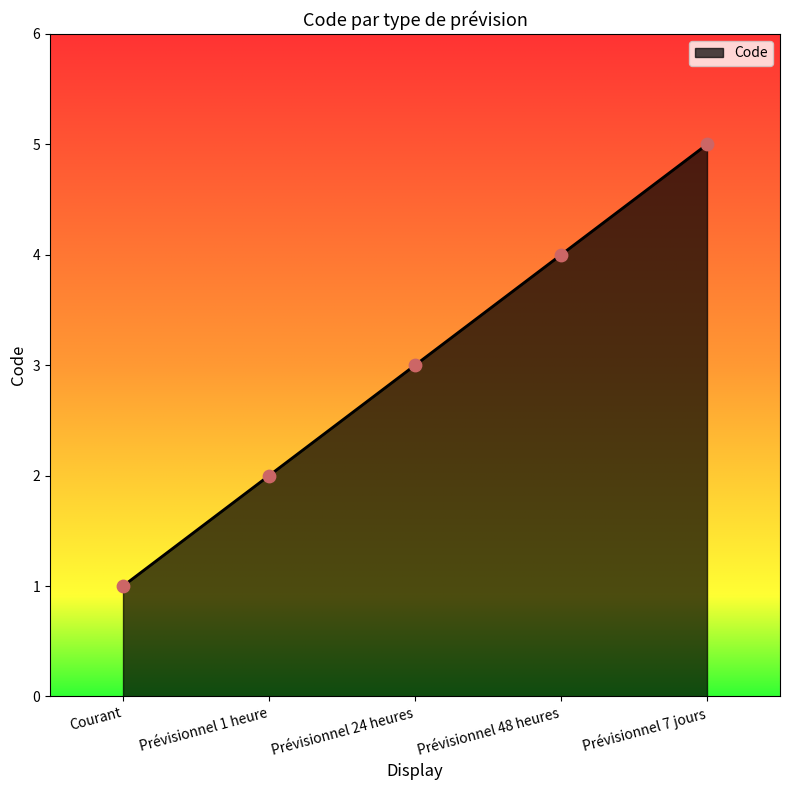

Approximately how many times larger is the value at Prévisionnel 48 heures compared to Prévisionnel 24 heures?

1.3